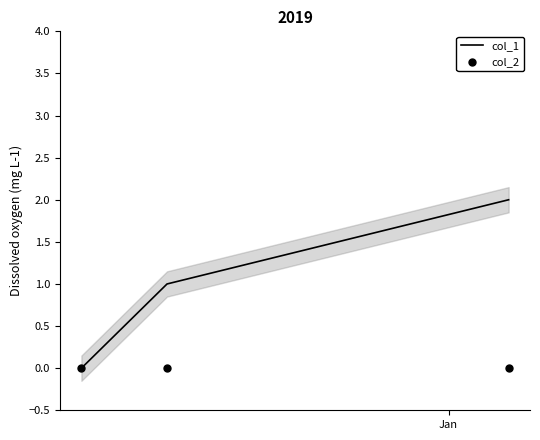

What are all the series names shown in the legend?

col_1, col_2